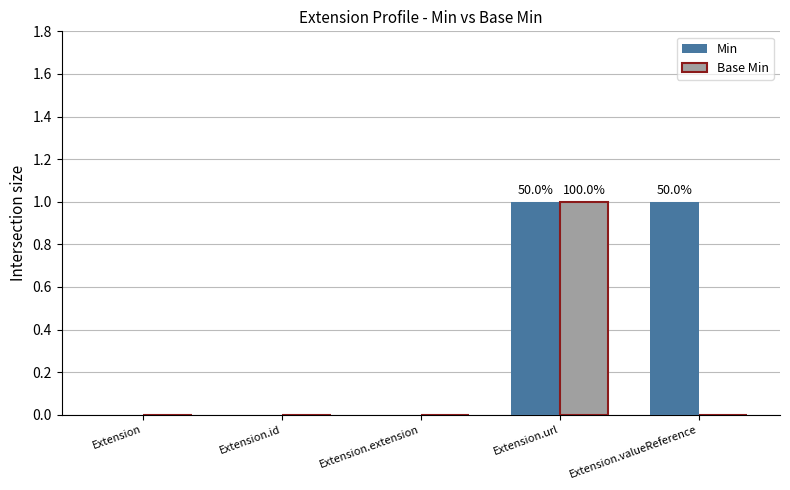

Reading right to left, transcribe all the data shown in this chart.

Min: 1	1	0	0	0
Base Min: 0	1	0	0	0